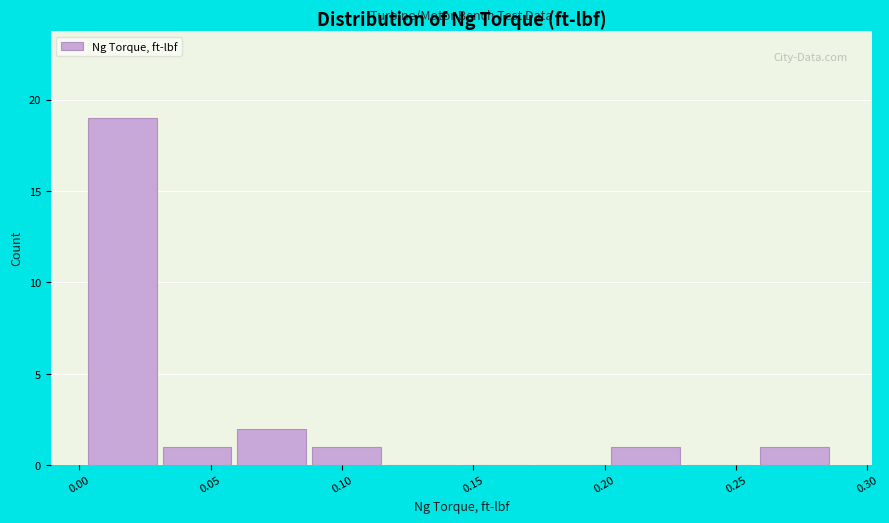

Reading left to right, list every bar in this chart as the range it spans on the x-axis followed by its height. Neither the bar edges nor the heights are printed on the chart, so give them approximately, as read against the axes.

0.005 to 0.030: 19
0.030 to 0.060: 1
0.060 to 0.090: 2
0.090 to 0.115: 1
0.115 to 0.145: 0
0.145 to 0.175: 0
0.175 to 0.200: 0
0.200 to 0.230: 1
0.230 to 0.260: 0
0.260 to 0.290: 1